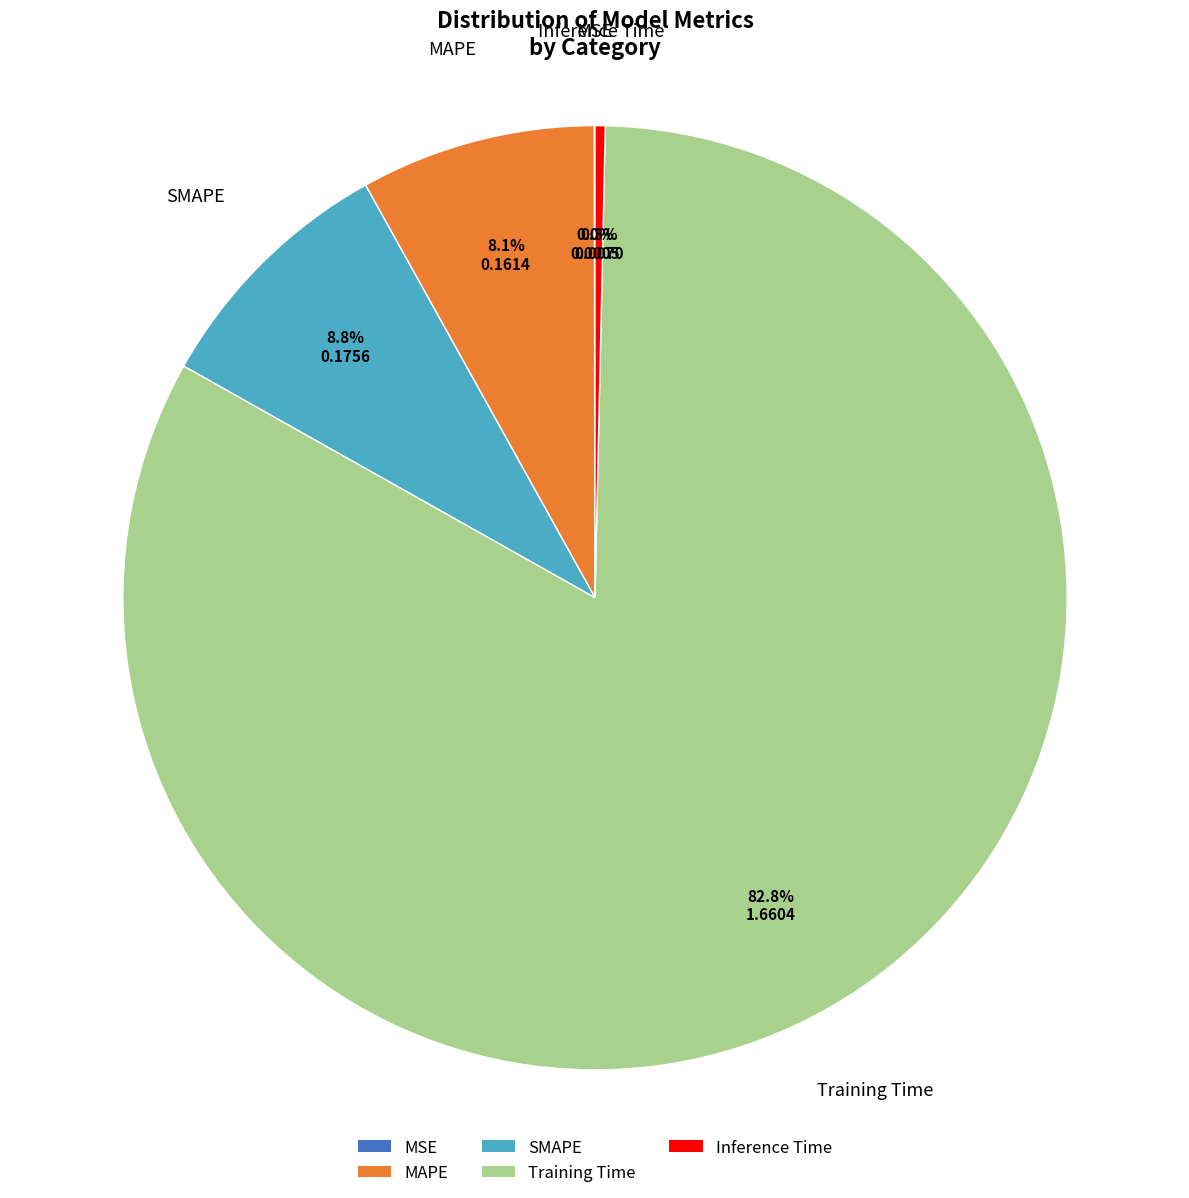

Which slice is the largest?

Training Time